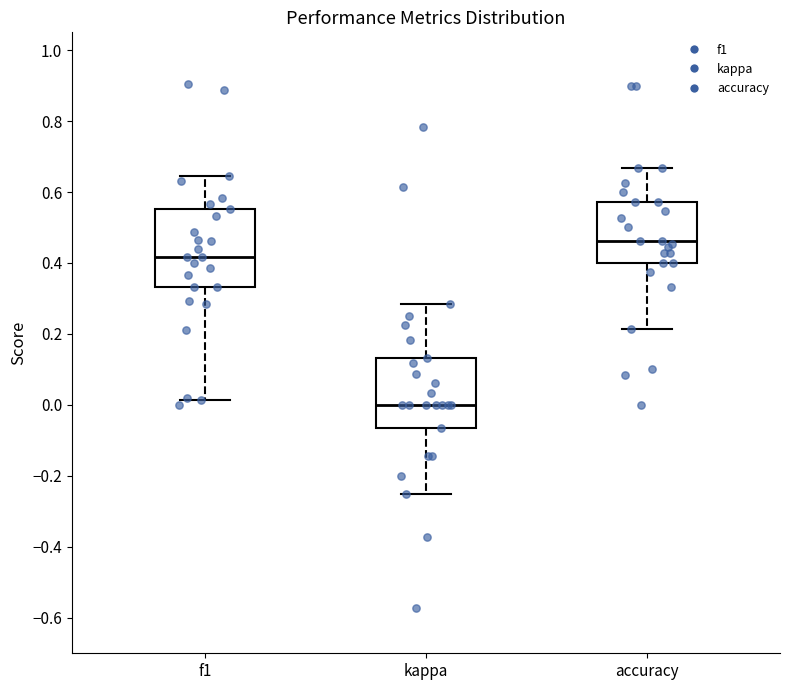

Comparing the boxes themselves (not the whiskers), which one is the tallest?

f1